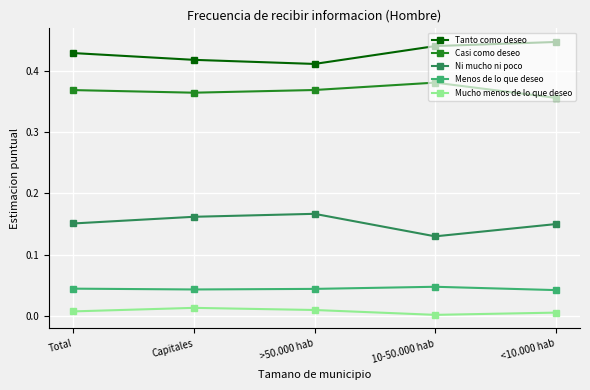

Is the value of Ni mucho ni poco at Capitales greater than the value of Tanto como deseo at >50.000 hab?

No